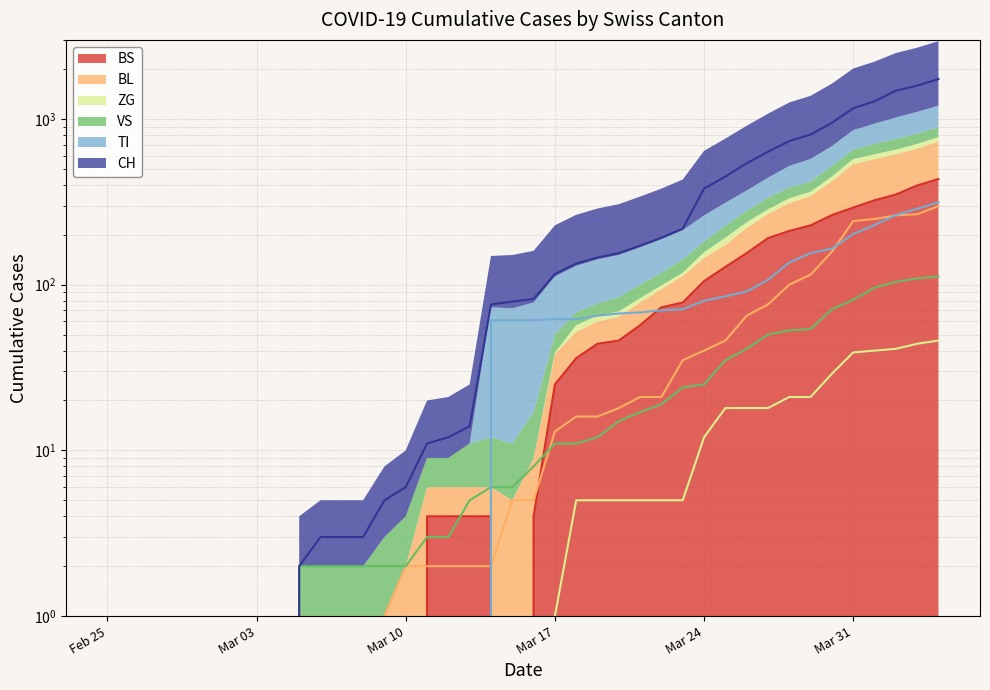

Which category has the lowest value across all series?

Feb 25